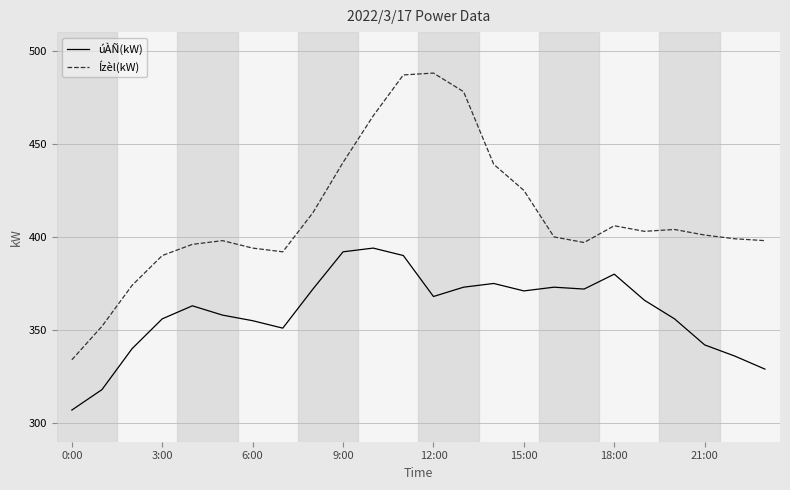

True or false: úÀÑ(kW) and Ízèl(kW) cross at least once.

False